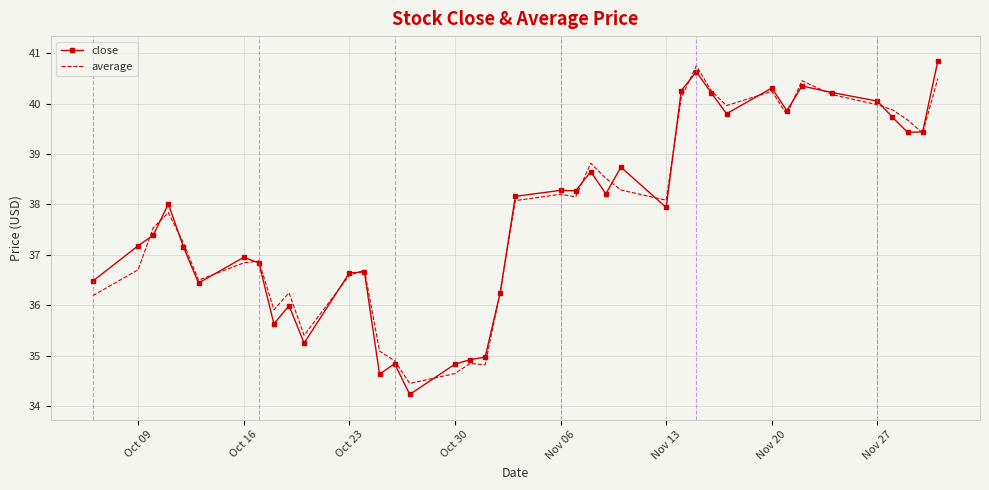

What is the minimum value shown in the chart?

34.2